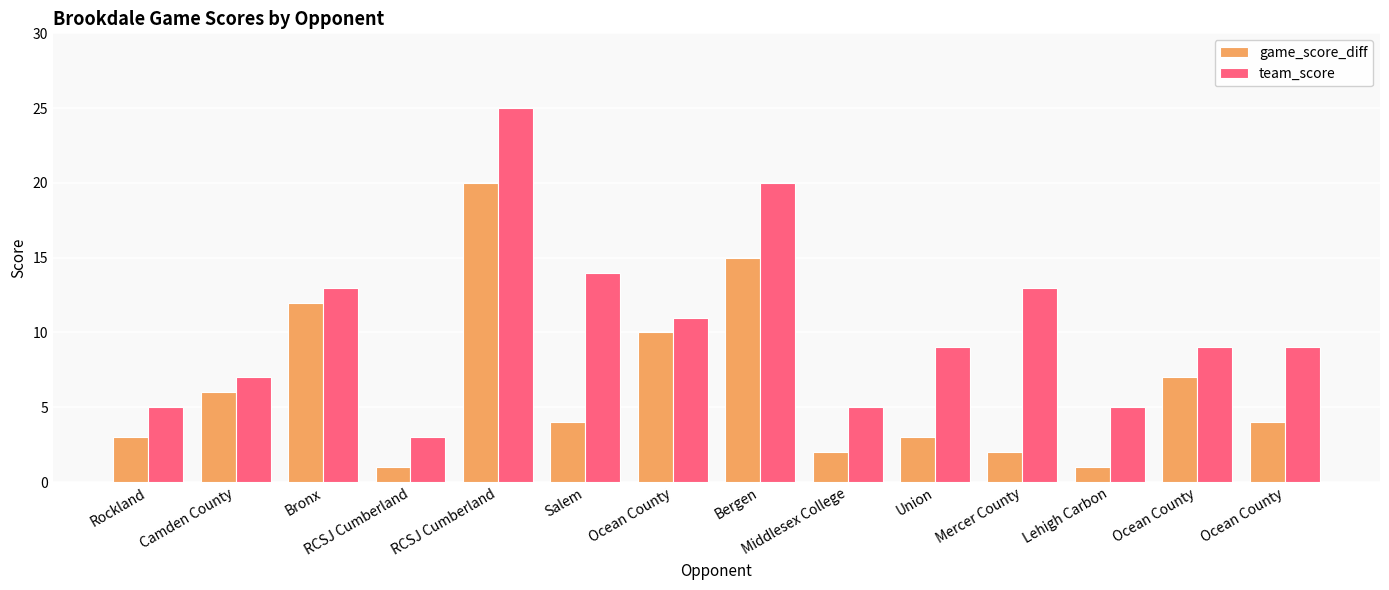

What is the label of the 11th bar from the left?

Mercer County